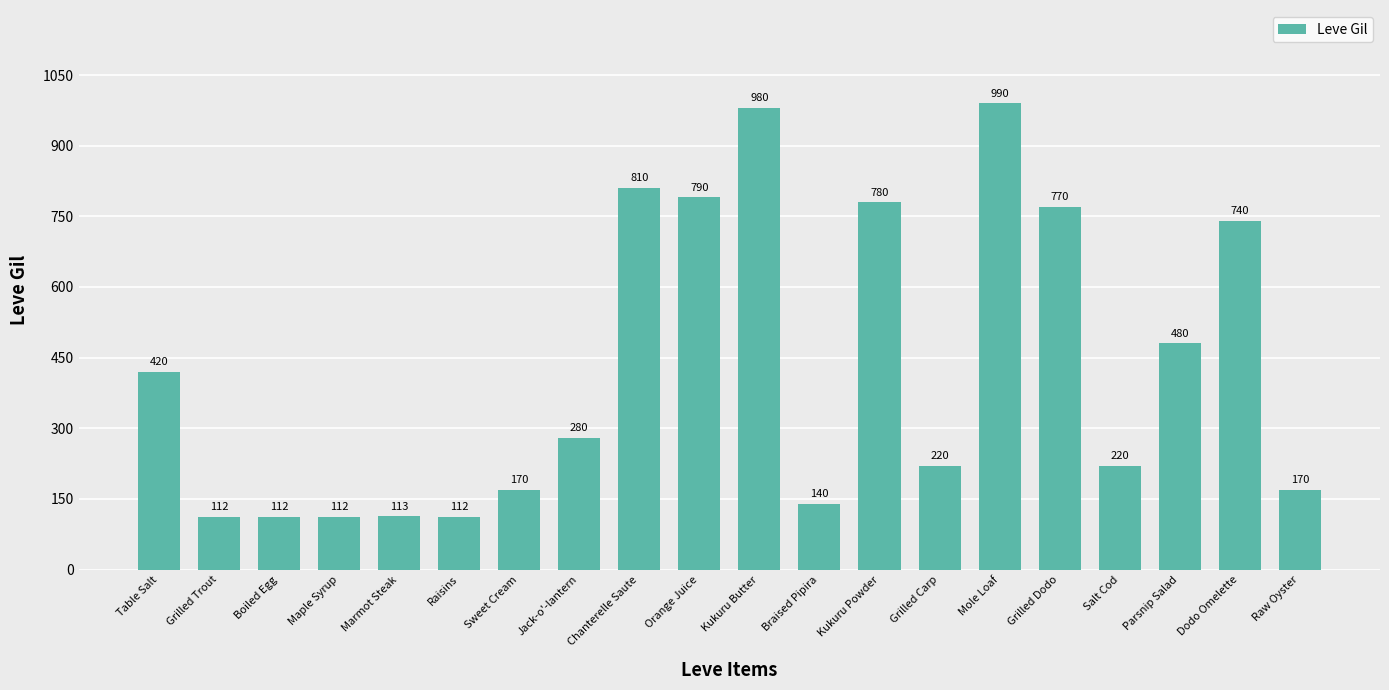

Reading right to left, list all the values displayed in this chart.

170	740	480	220	770	990	220	780	140	980	790	810	280	170	112	113	112	112	112	420